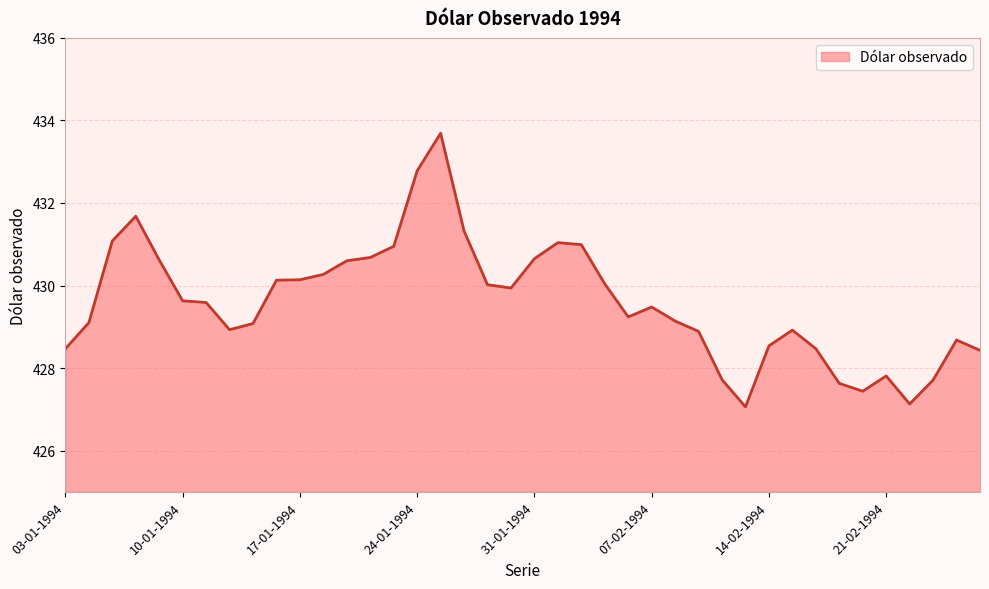

What is the smallest value displayed?

427.1